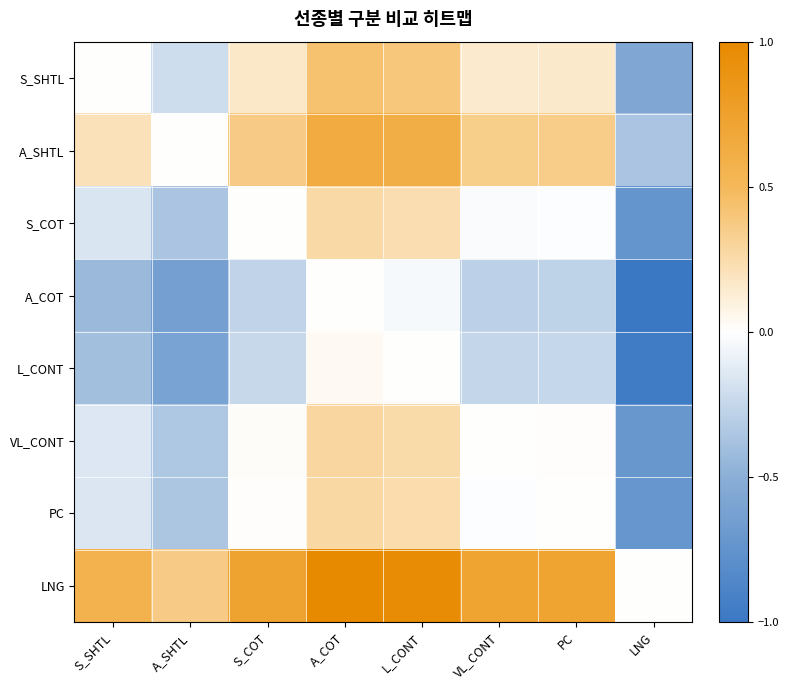

List the series in order of their peak value, lowest first.

A_COT, L_CONT, S_COT, PC, VL_CONT, S_SHTL, A_SHTL, LNG